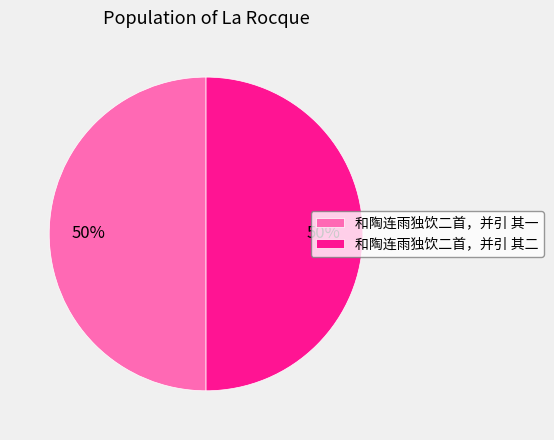

What is the ratio of the value at 和陶连雨独饮二首，并引 其二 to the value at 和陶连雨独饮二首，并引 其一?

1.0